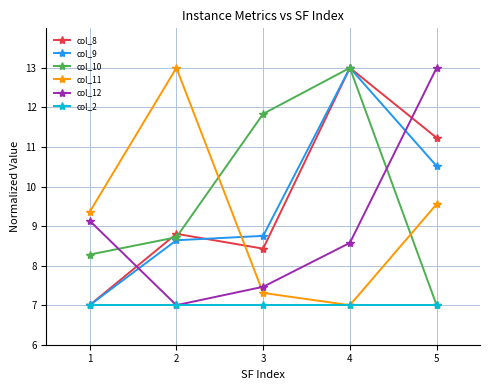

What is the difference between the maximum and minimum values in the col_8 series?

6.0